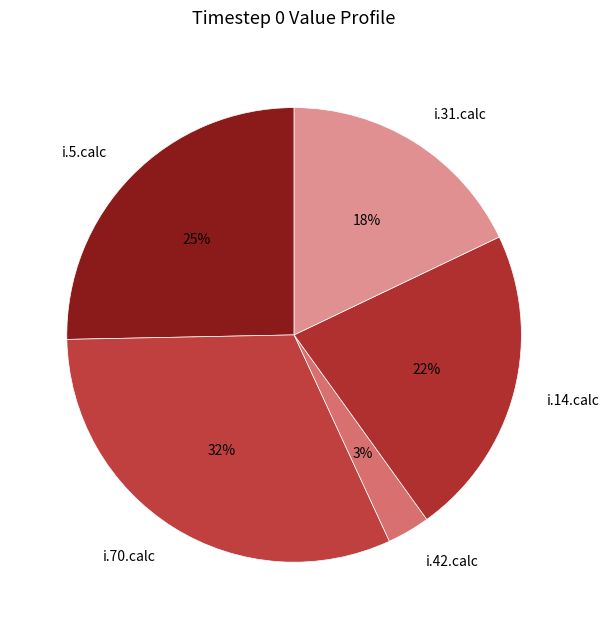

To the nearest percent, what is the combined percentage of i.42.calc and i.31.calc?

21%